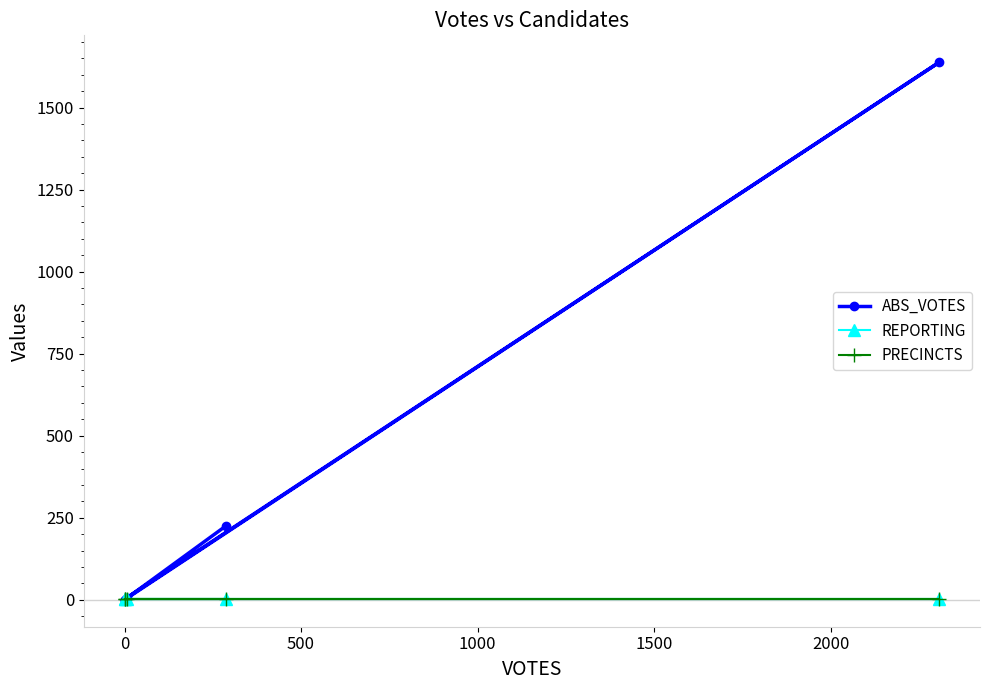

Which series has the largest range (max minus min)?

ABS_VOTES